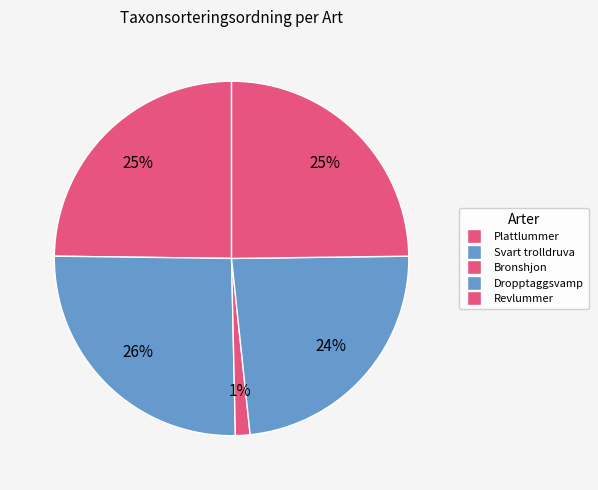

What is the change in value from Svart trolldruva to Dropptaggsvamp?

-7778